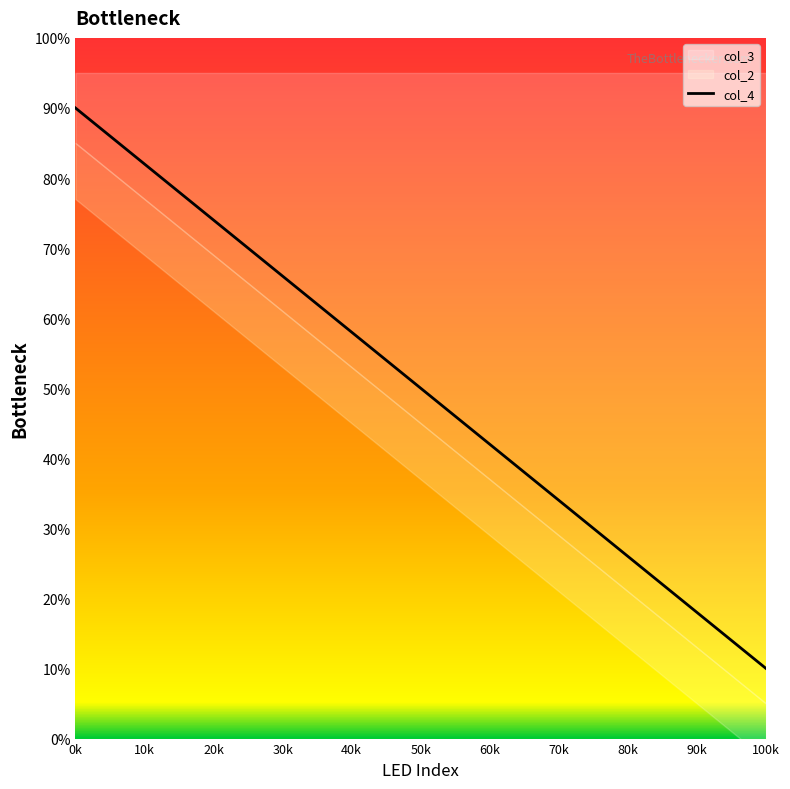

Which category has the lowest value in the col_4 series?

100k